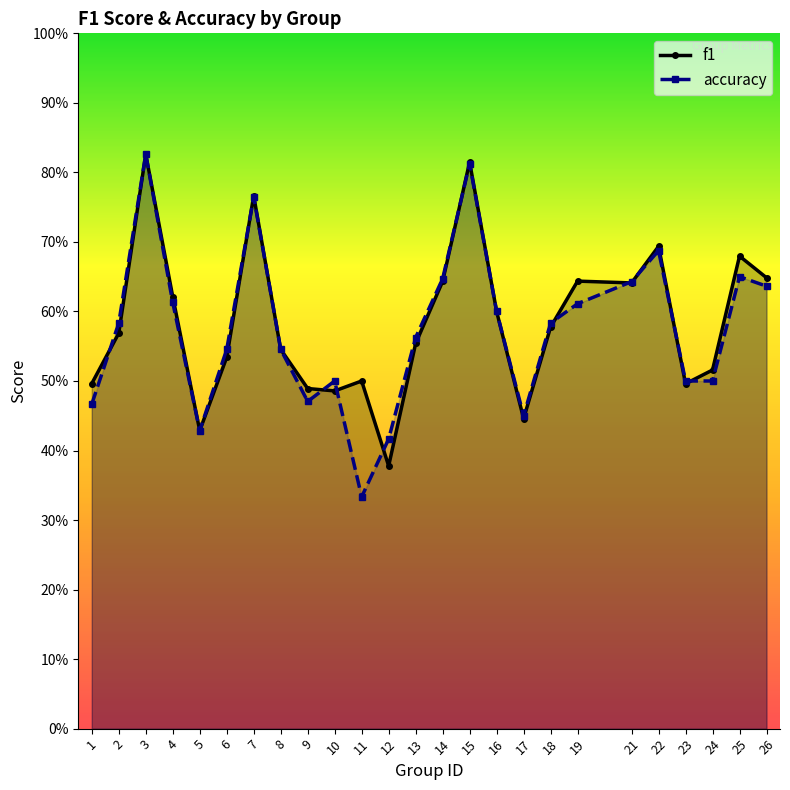

What is the value of the f1 point at the 12th from the left?

0.4